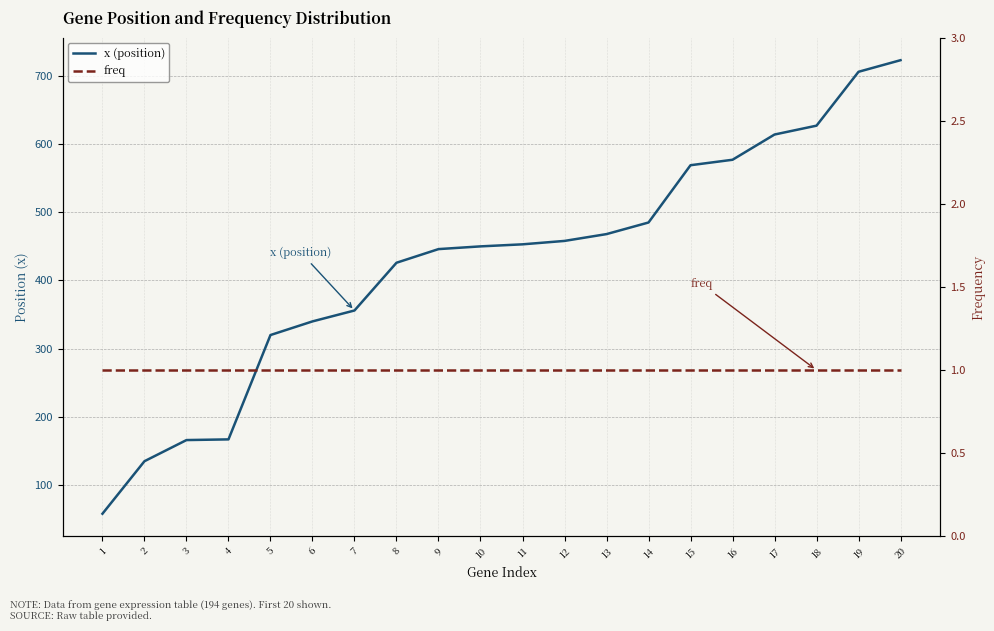

Where does the x (position) series first go above 453?

12